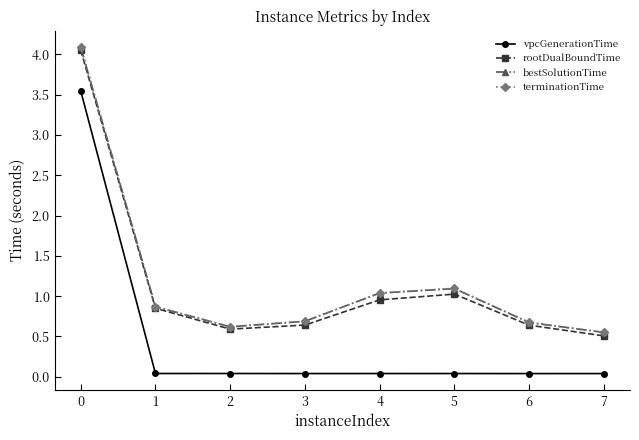

At which label is rootDualBoundTime closest to 2?

5